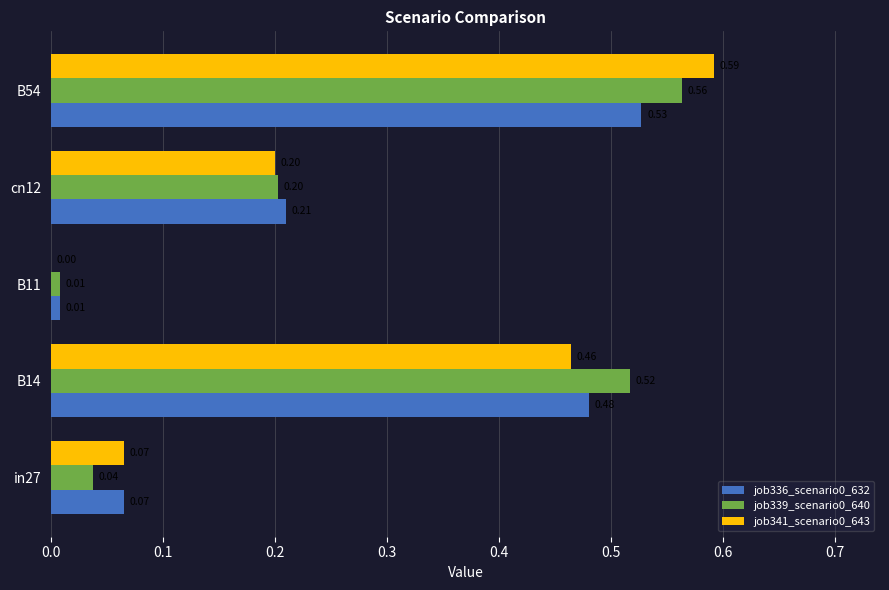

What is the sum of all job339_scenario0_640 values?

1.3